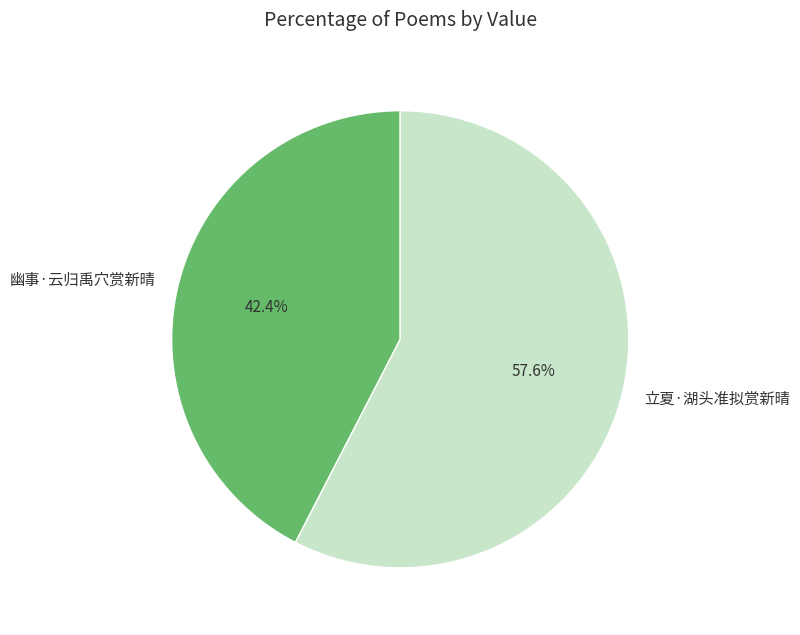

What percentage do 立夏·湖头准拟赏新晴 and 幽事·云归禹穴赏新晴 together represent?

100.0%